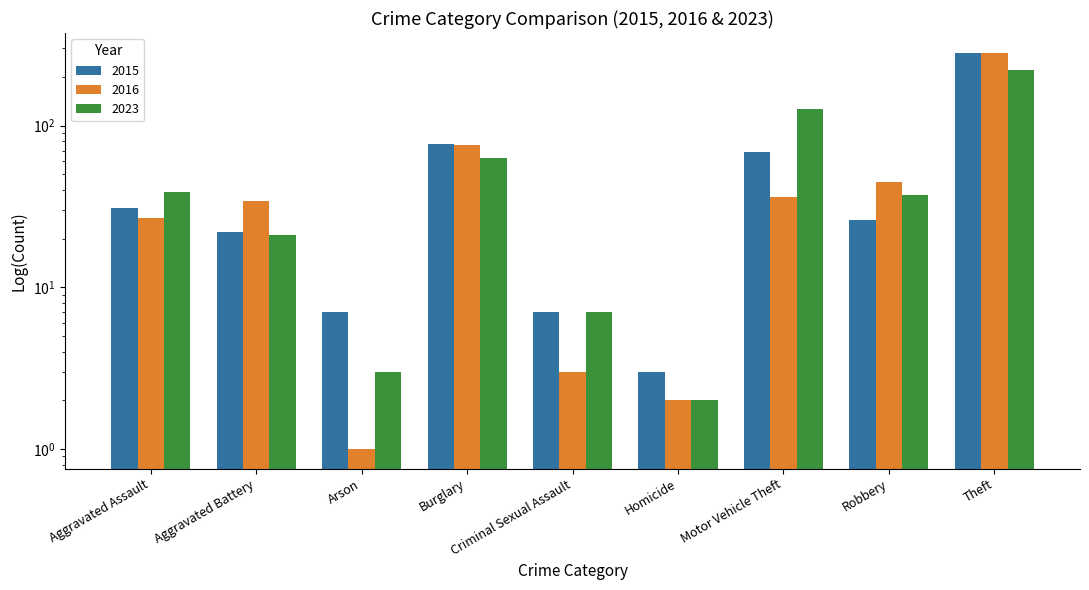

Rank the series at Theft from highest to lowest value.

2016, 2015, 2023